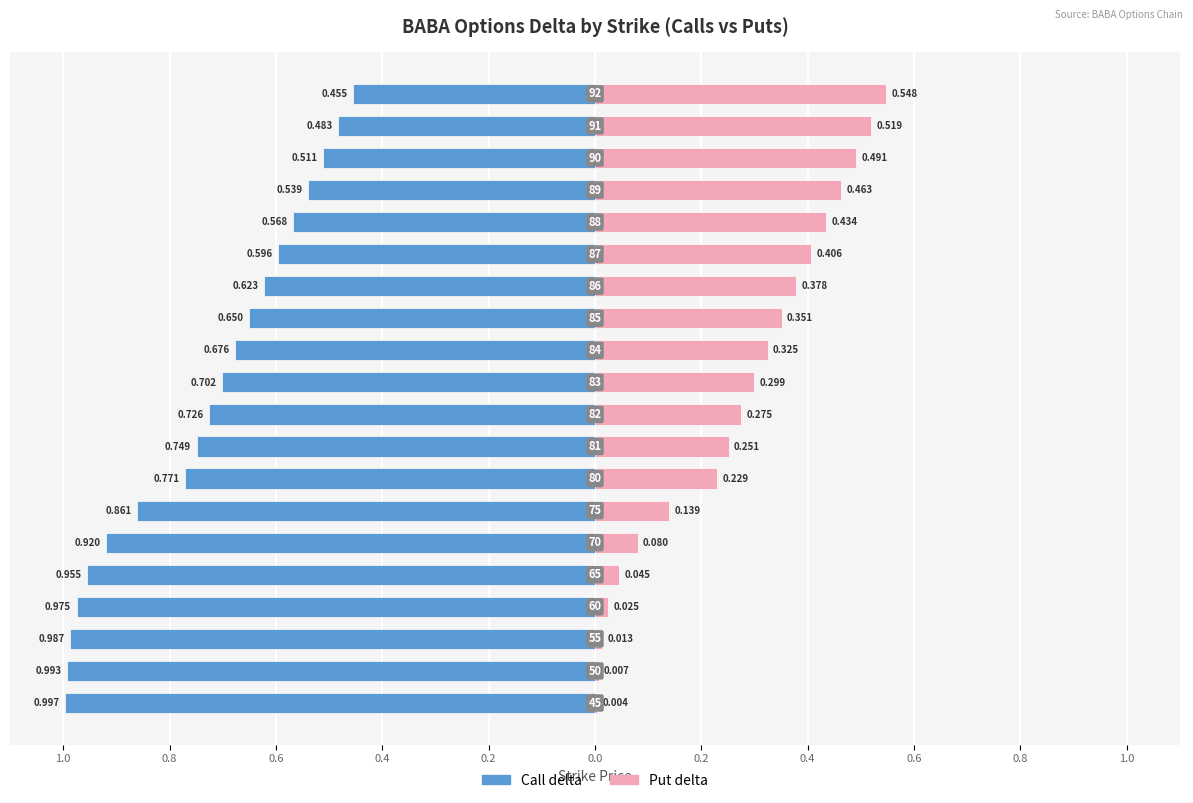

What is the value of the Call delta bar at the 15th from the left?

-0.6